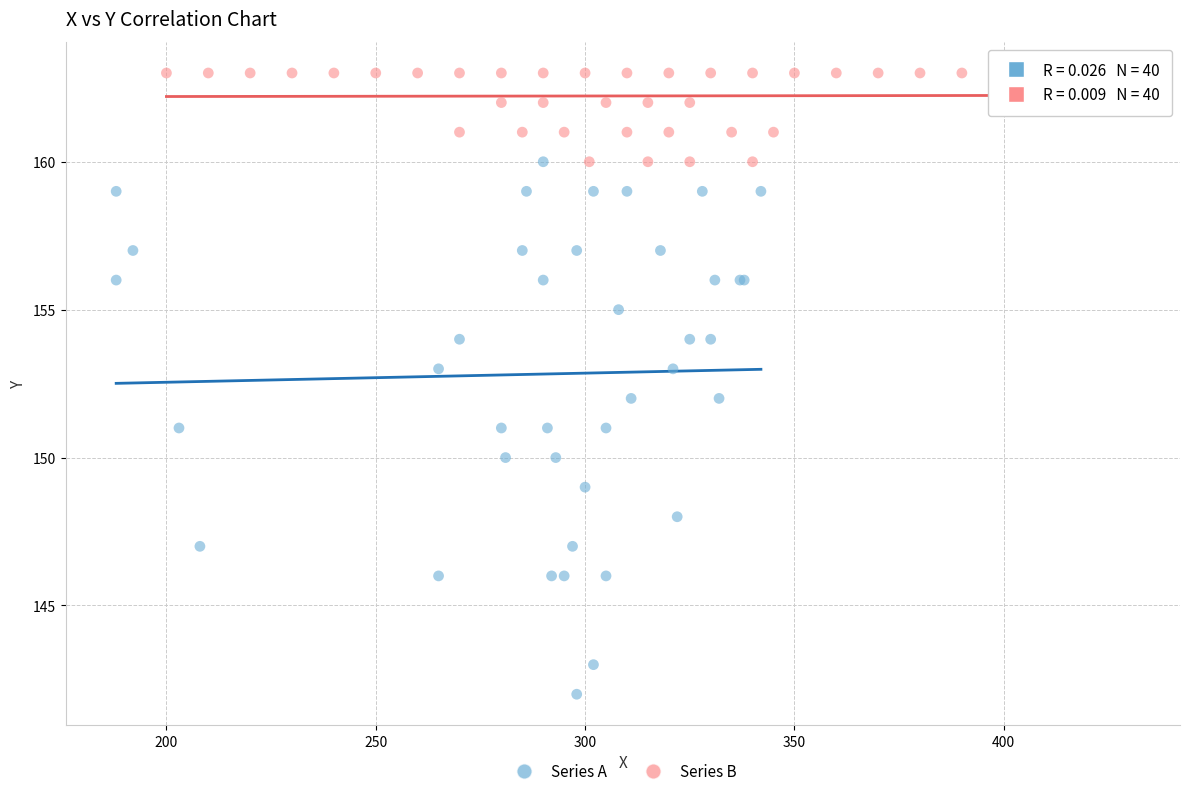

Which series has the largest Y range (max minus min)?

Series A